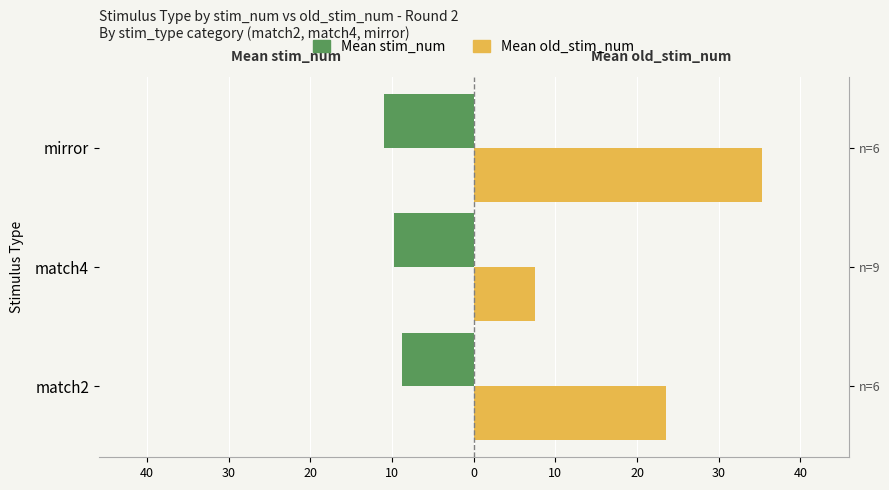

How many bars are there in each group?

2